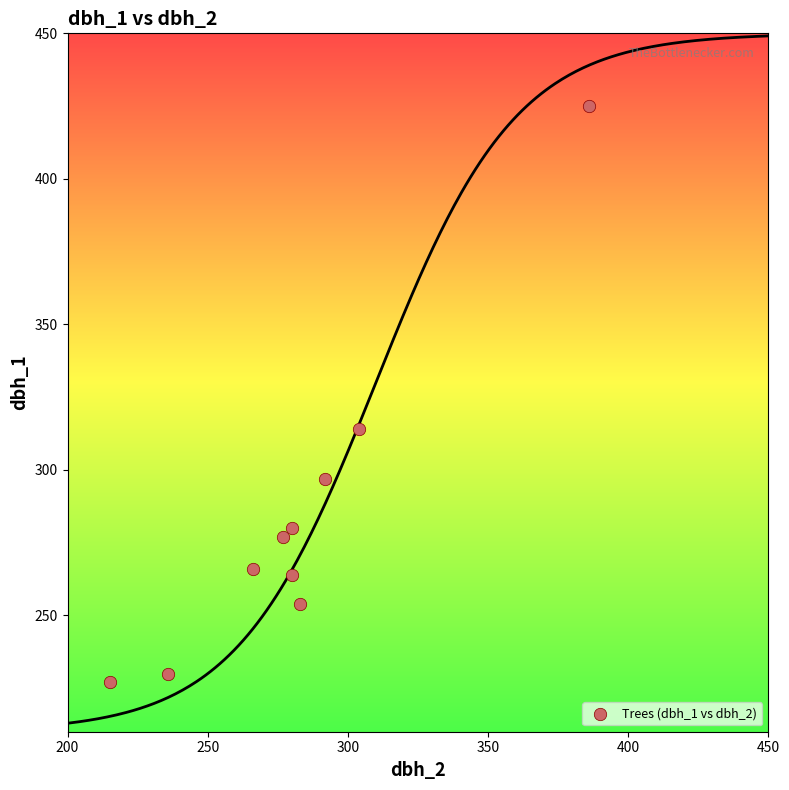

What is the range of X values (max minus min)?

171